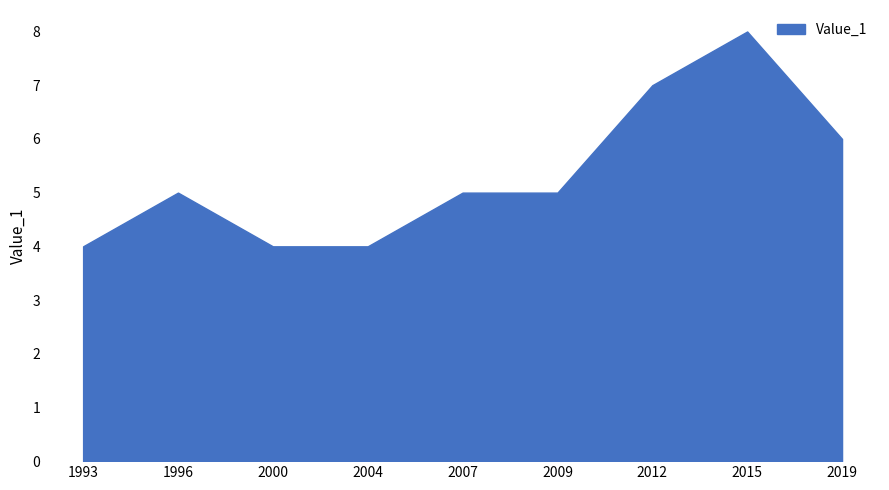

Reading left to right, transcribe all the data shown in this chart.

4	5	4	4	5	5	7	8	6